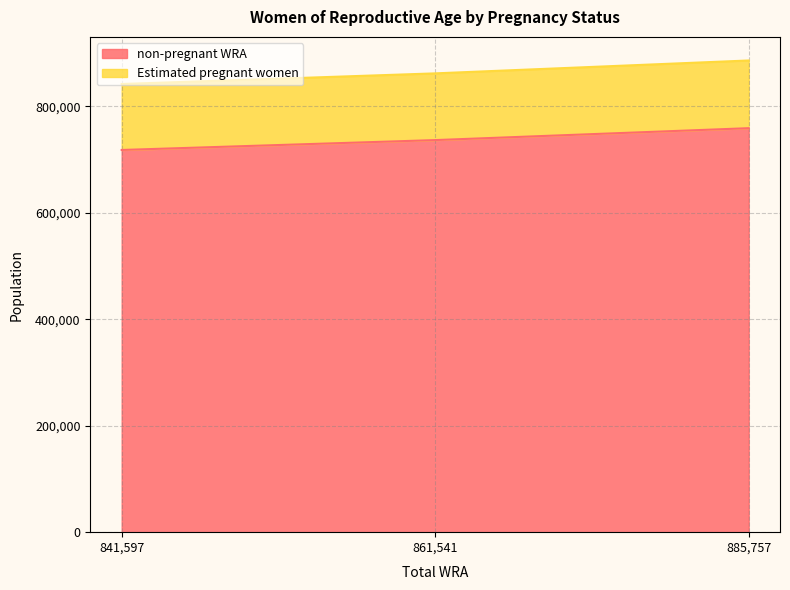

What is the highest value of the non-pregnant WRA series?

758621.5